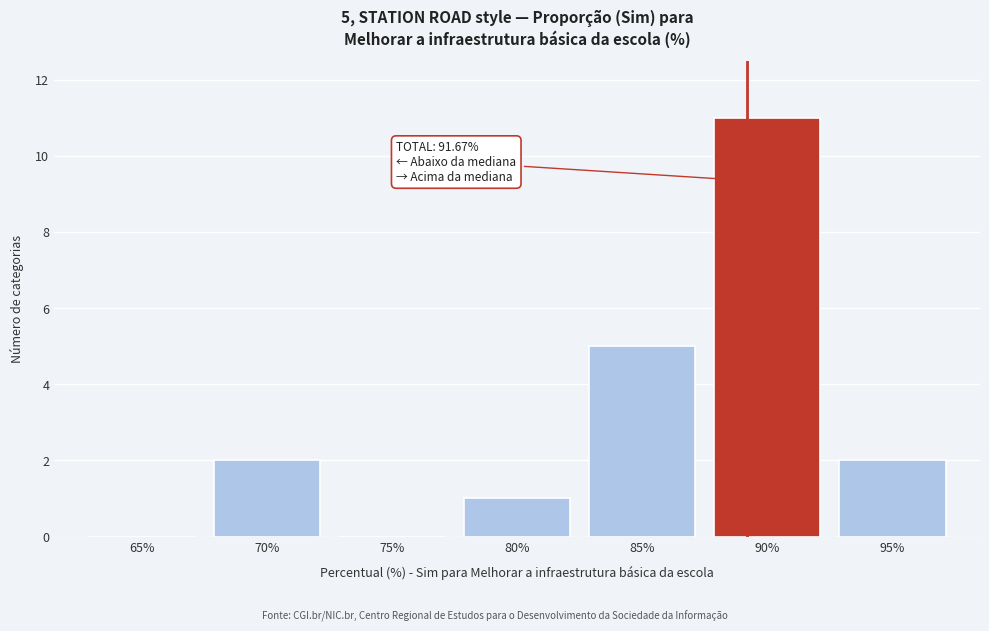

Reading left to right, extract all data points from this chart.

65%=0	70%=2	75%=0	80%=1	85%=5	90%=11	95%=2